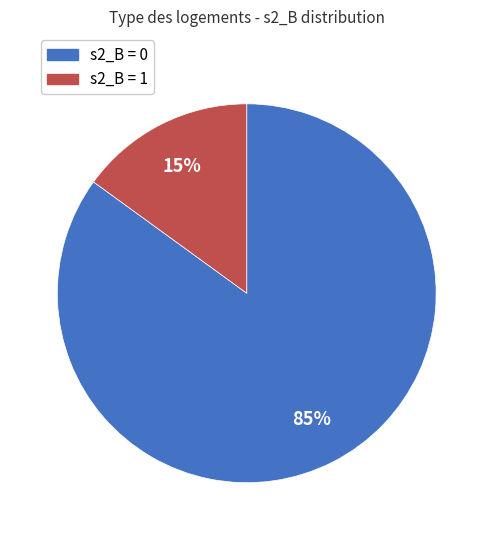

Is there any slice that represents more than half of the pie?

Yes